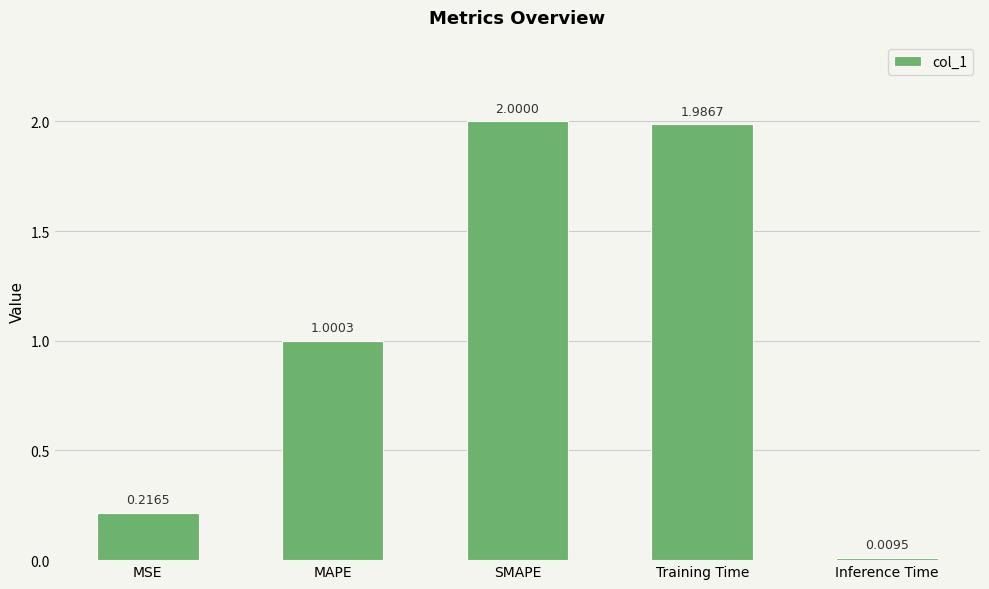

What is the difference between the second highest and minimum values?

2.0